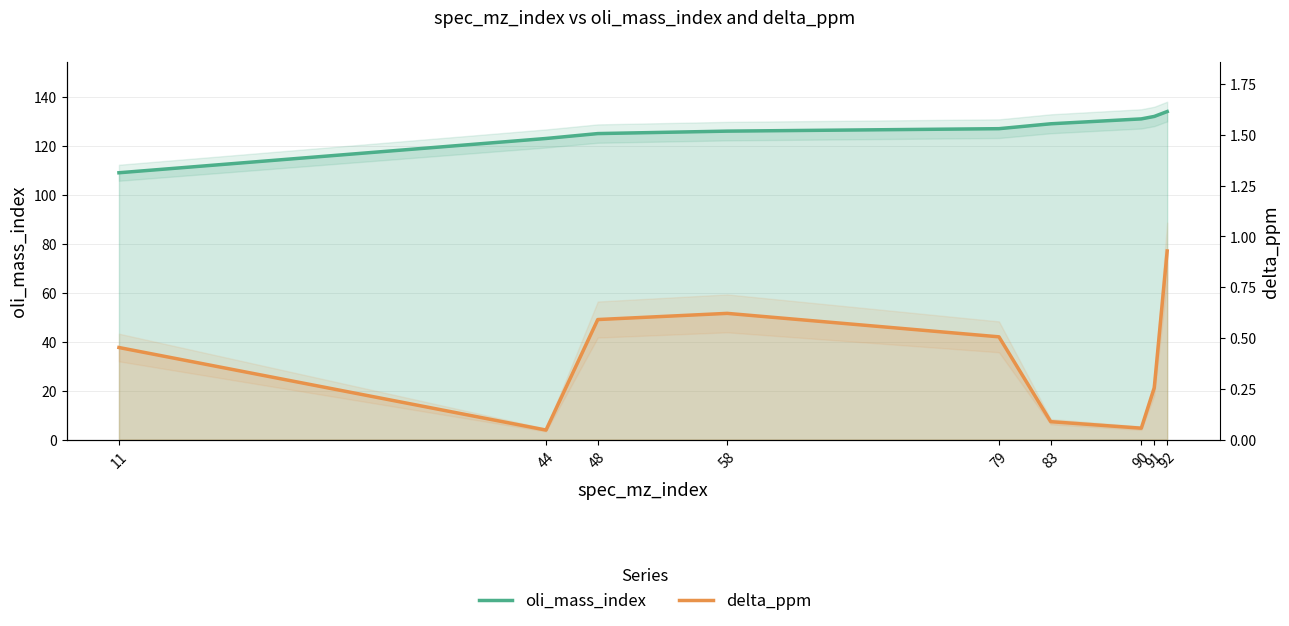

True or false: delta_ppm has a value of 0.6 at 58.

True